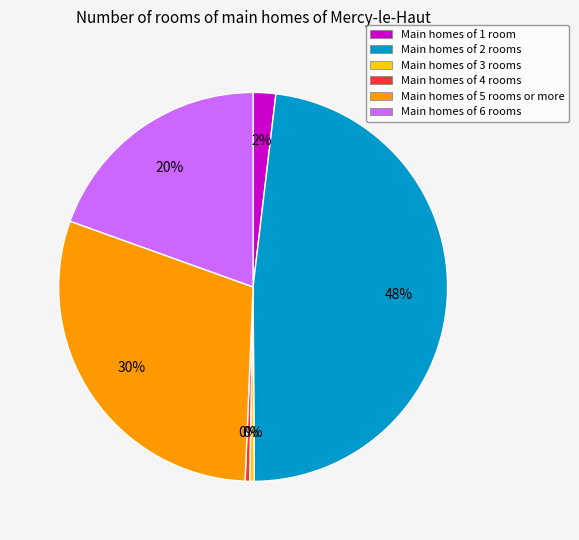

To the nearest percent, what is the difference between the largest and smallest slice percentages?

48%